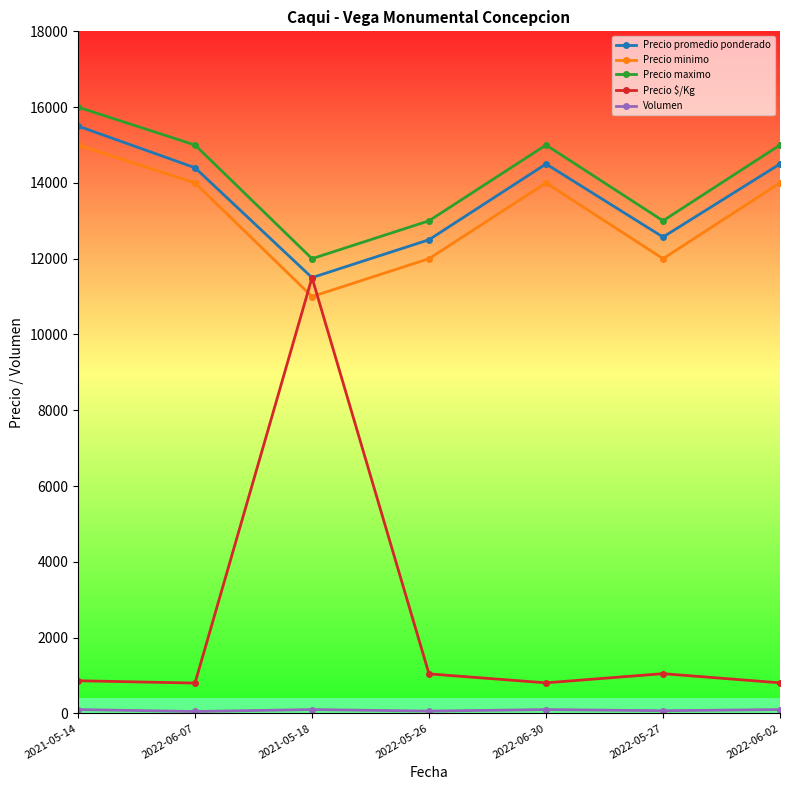

Which series has the widest spread of values?

Precio $/Kg